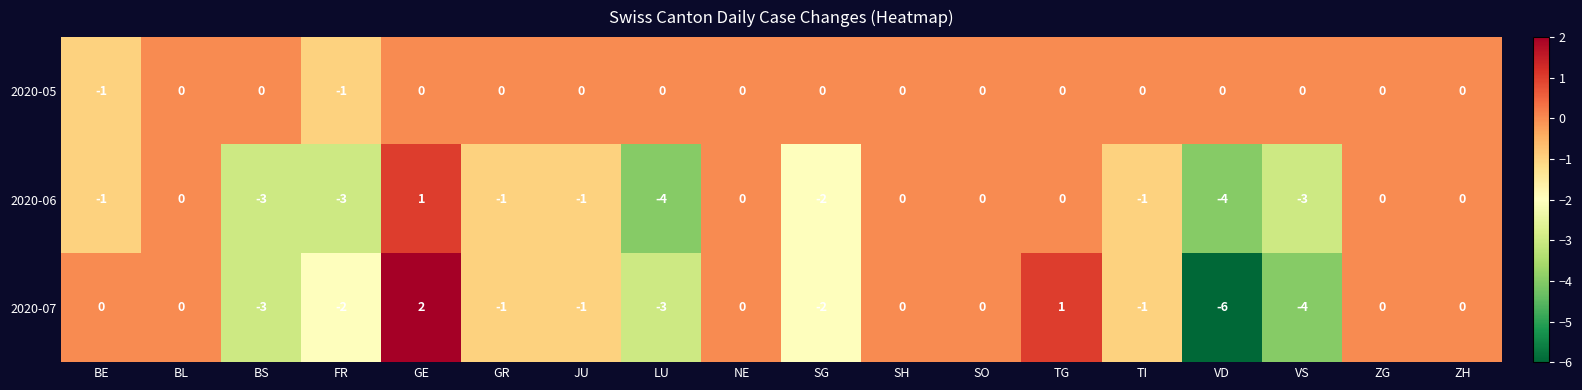

Which series has the widest spread of values?

2020-07